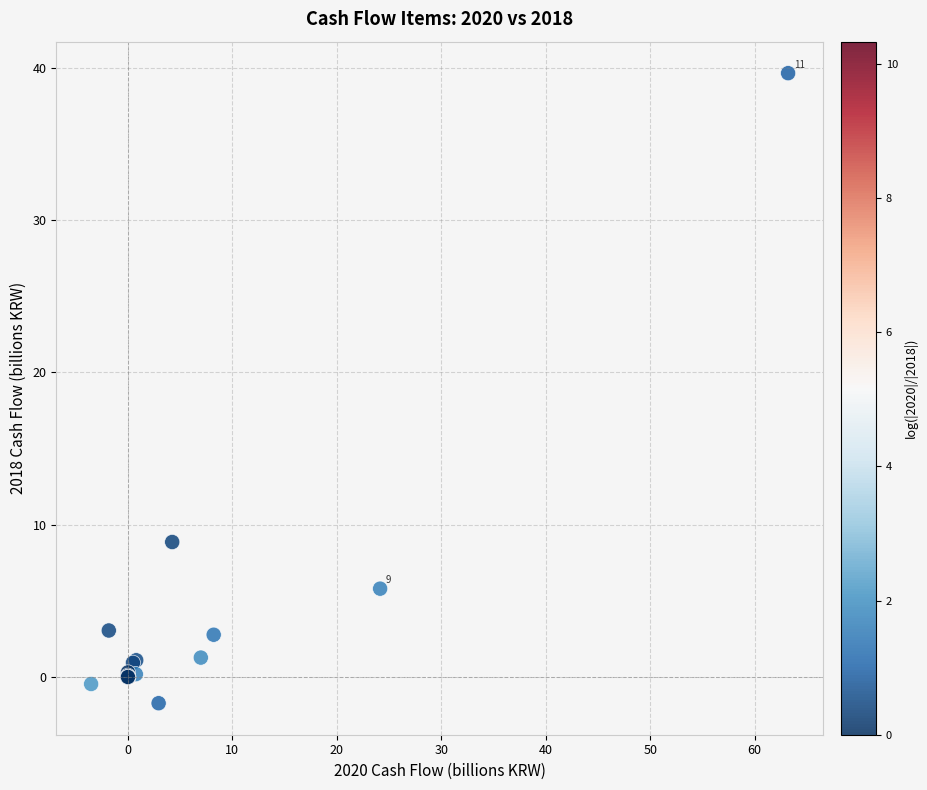

What Y value in the scatter plot is closest to 18?

8.9